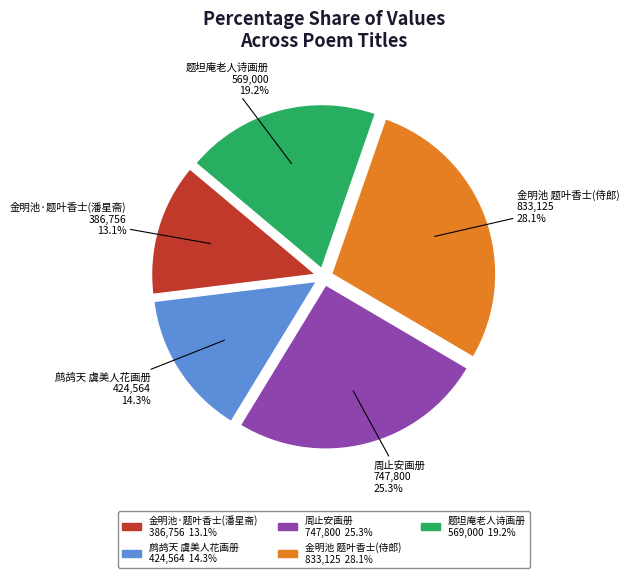

Is there a majority slice in this chart?

No